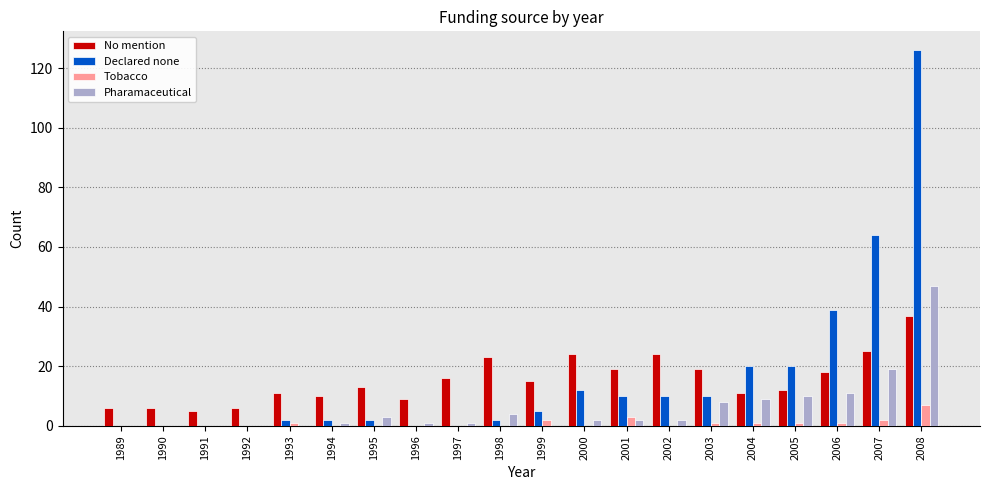

How many data points does each series have?

20